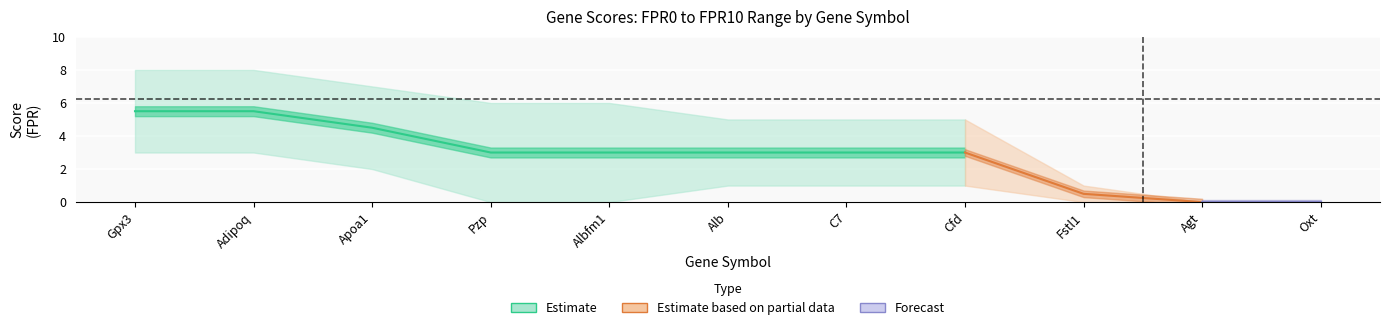

What is the label of the 4th point from the left?

Pzp